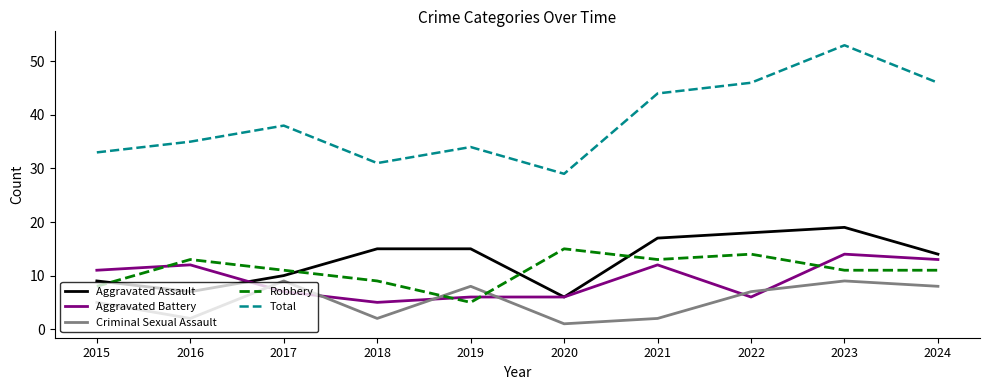

True or false: Robbery and Total intersect in this chart.

False